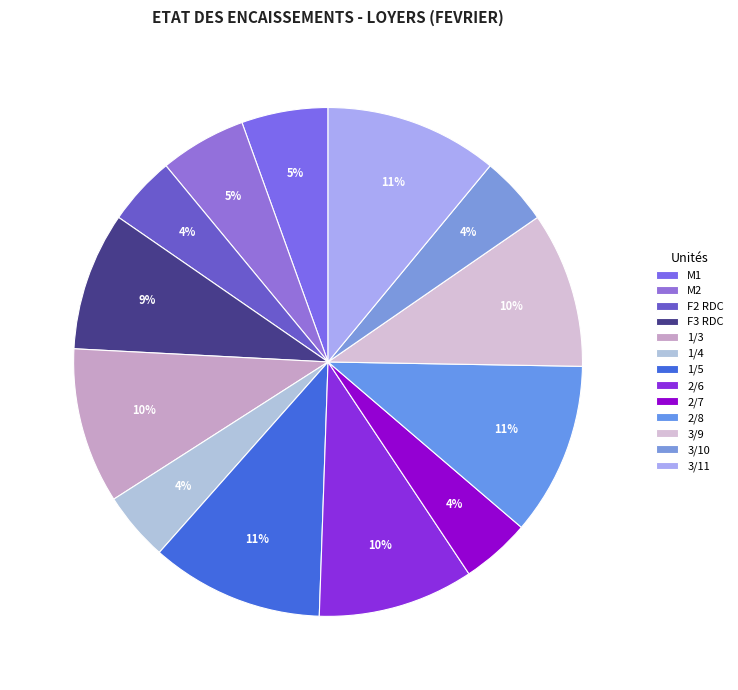

Is 3/9 the majority of the pie?

No